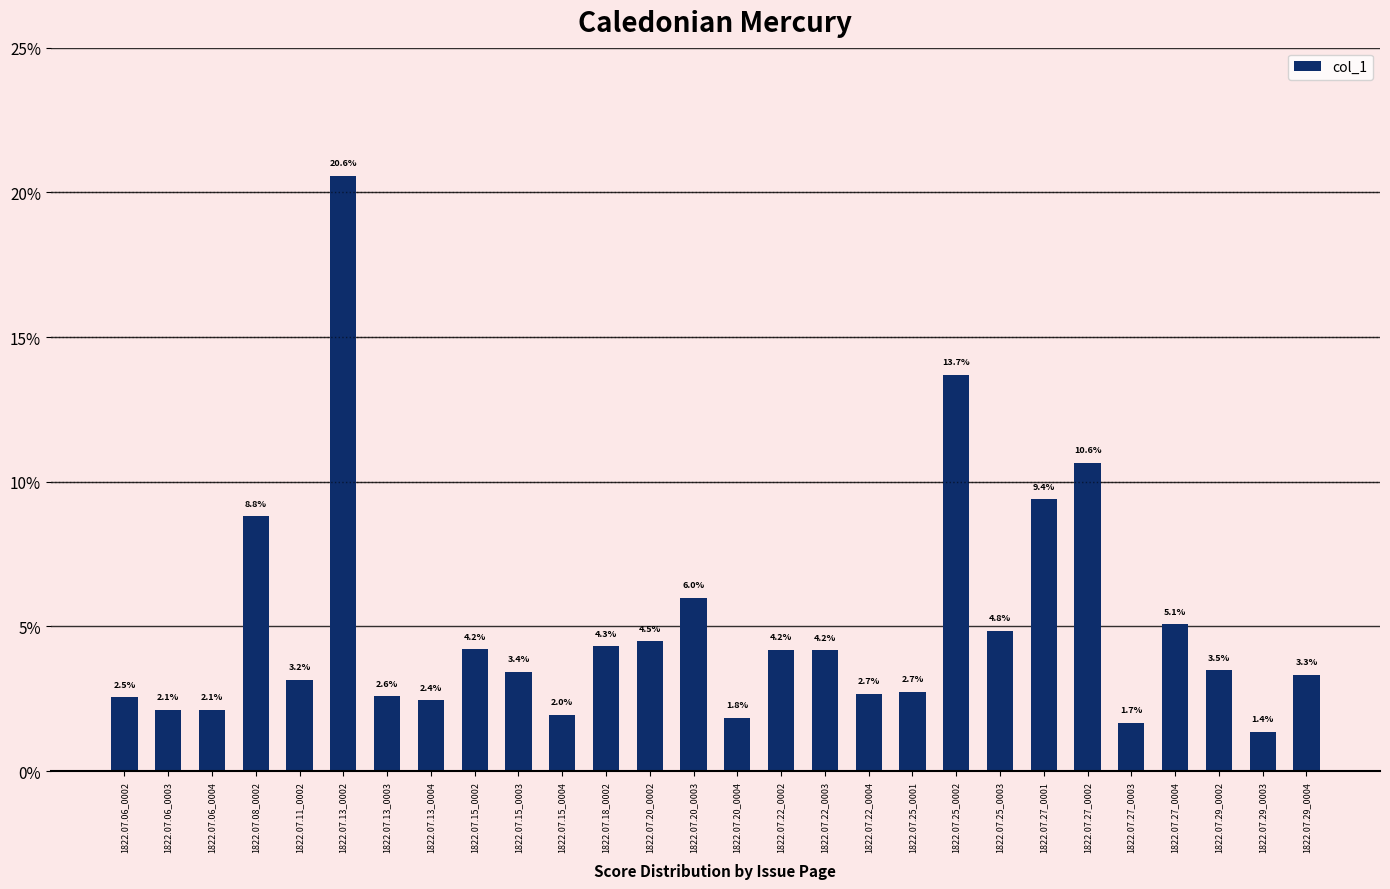

Are the bars horizontal?

No